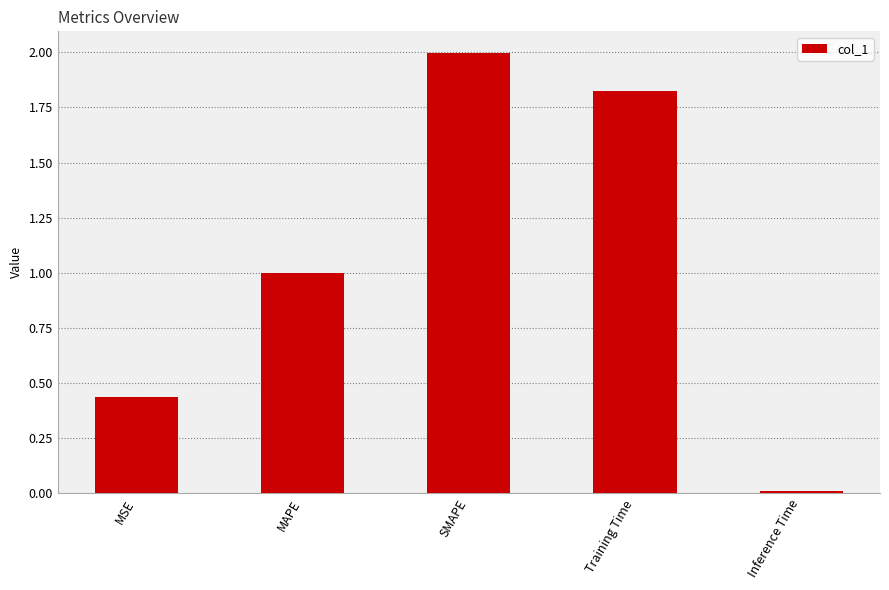

What is the sum of all values?

5.3